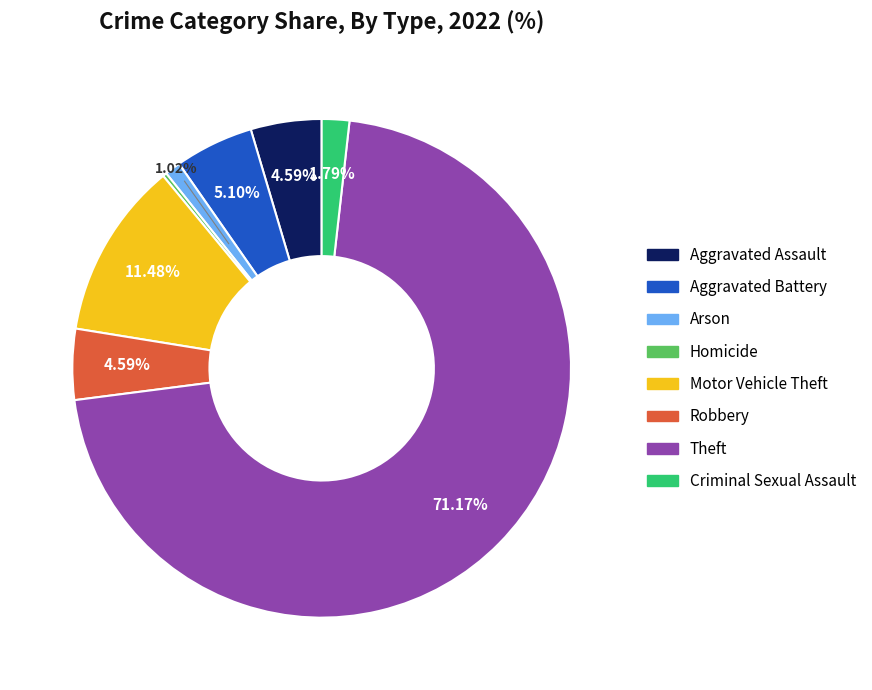

What is the ratio of the value at Arson to the value at Motor Vehicle Theft?

0.1